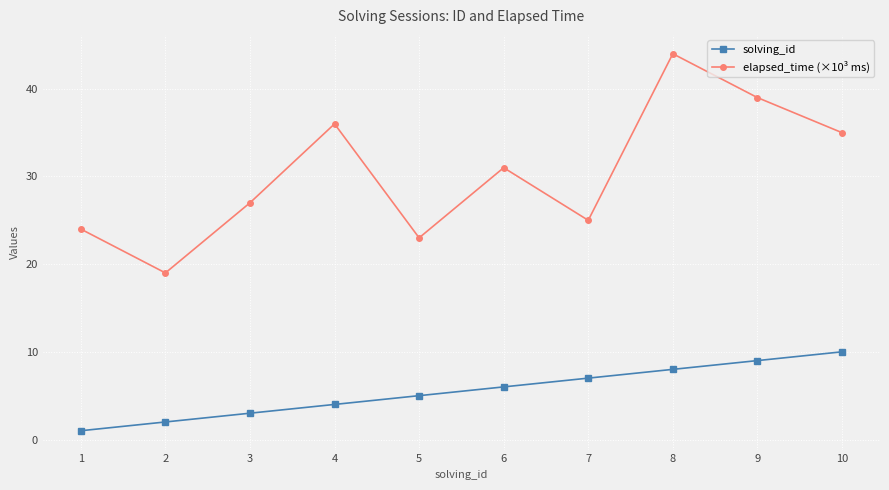

In elapsed_time (×10³ ms), how many points are higher than both neighbors (excluding endpoints)?

3